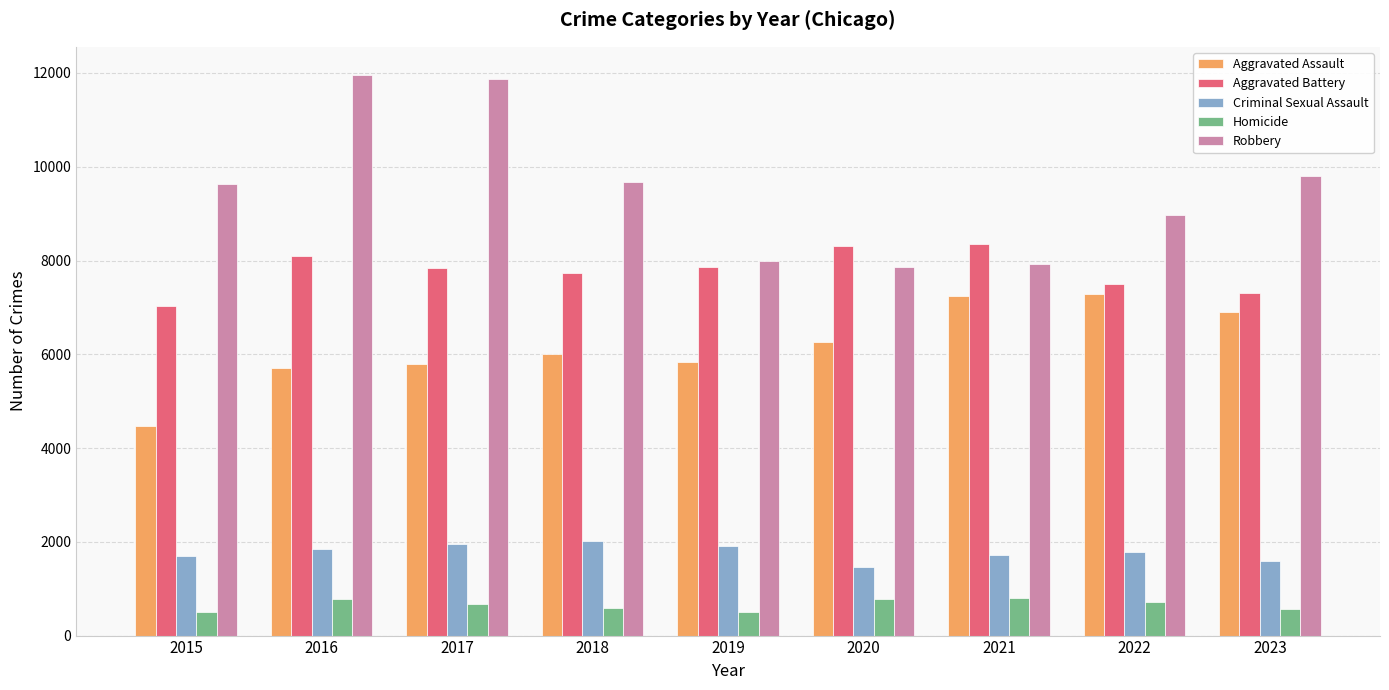

Is the value of Criminal Sexual Assault at 2021 greater than the value of Aggravated Assault at 2015?

No